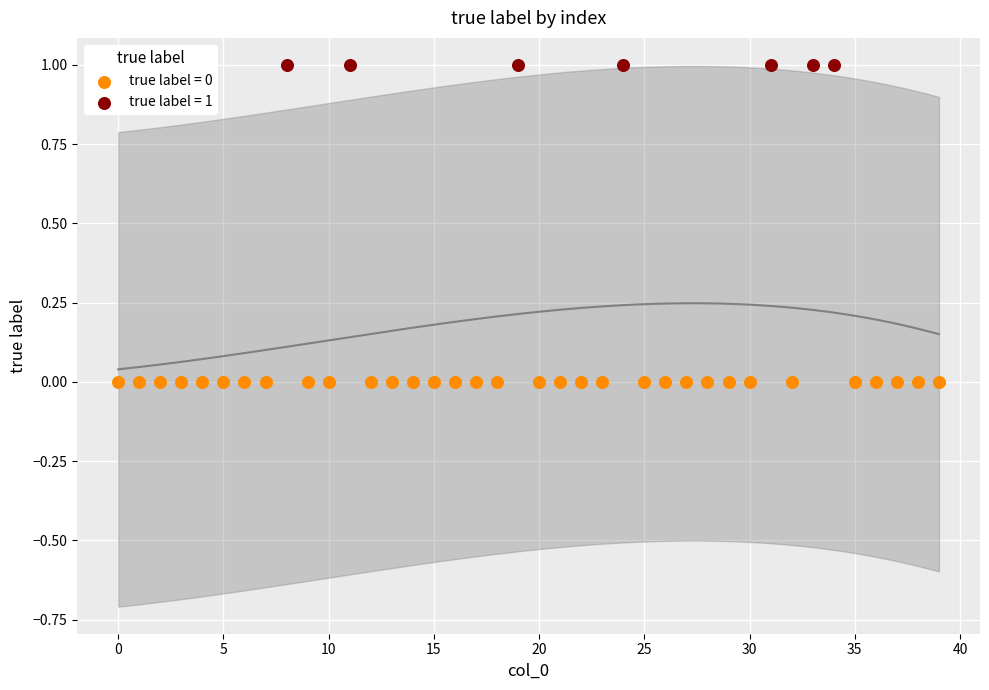

Which series reaches the minimum Y coordinate?

true label = 0